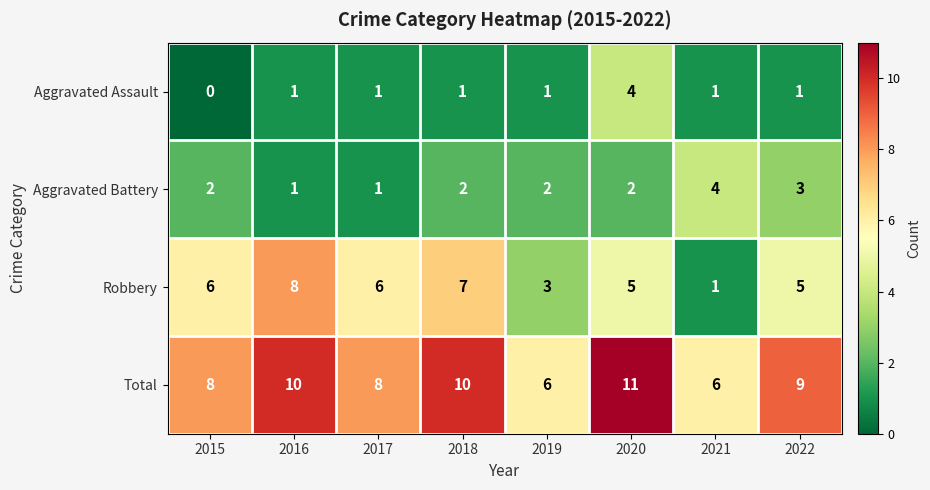

How many data points in Aggravated Battery are less than 2?

2